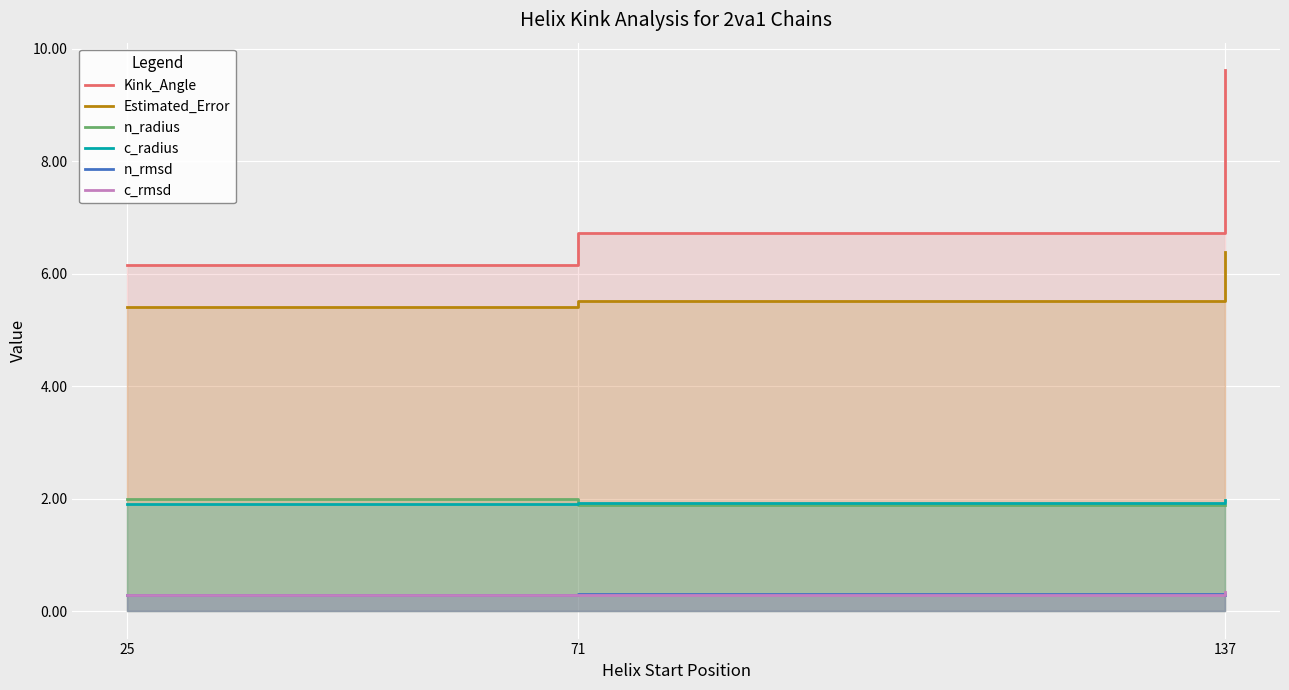

What is the spread (max minus min) of values at 71?

6.4